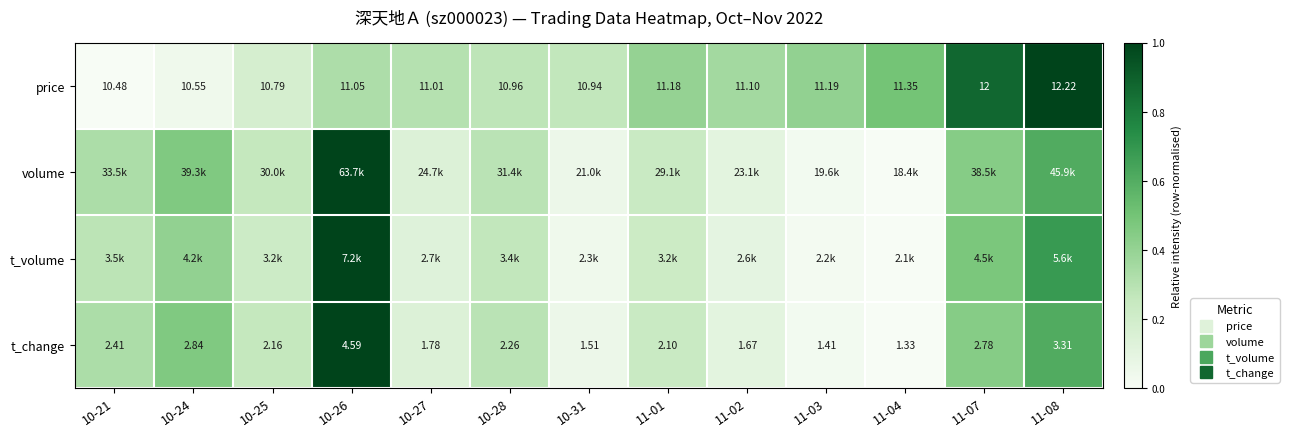

What is the total value across all series at 11-02?

0.7